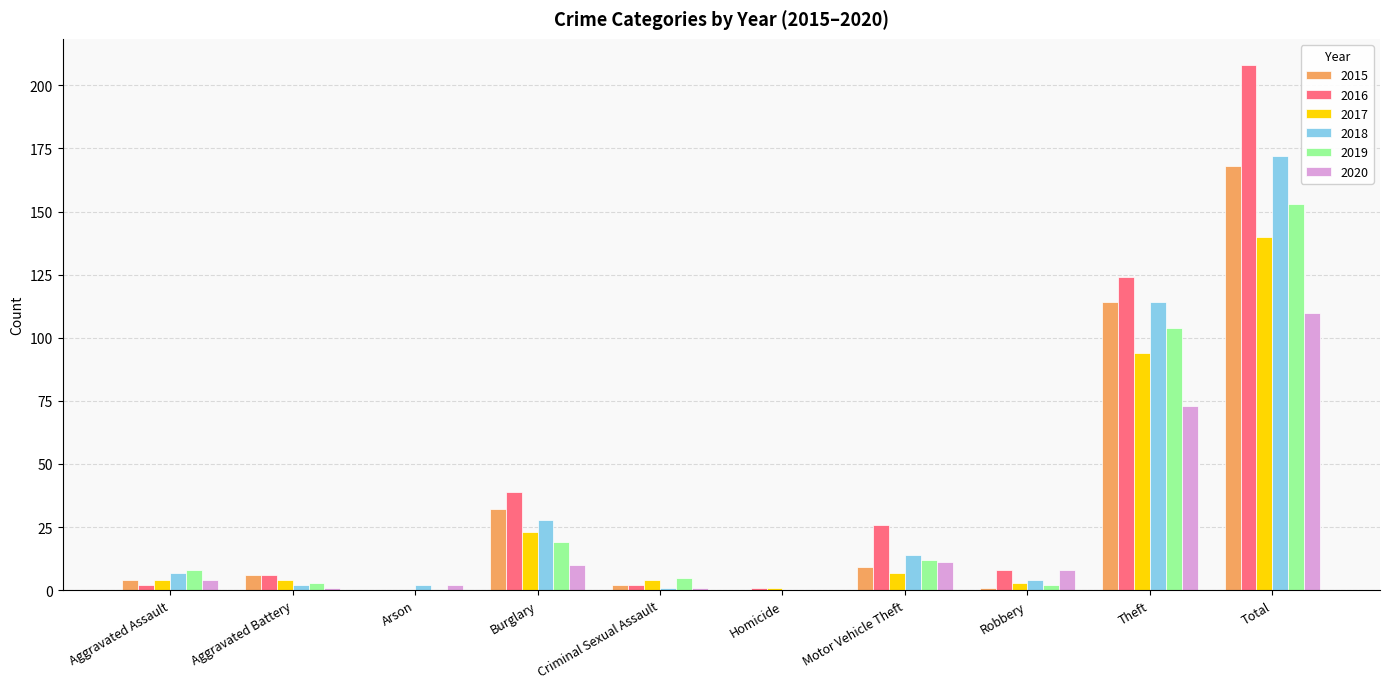

What is the highest value of the 2020 series?

110